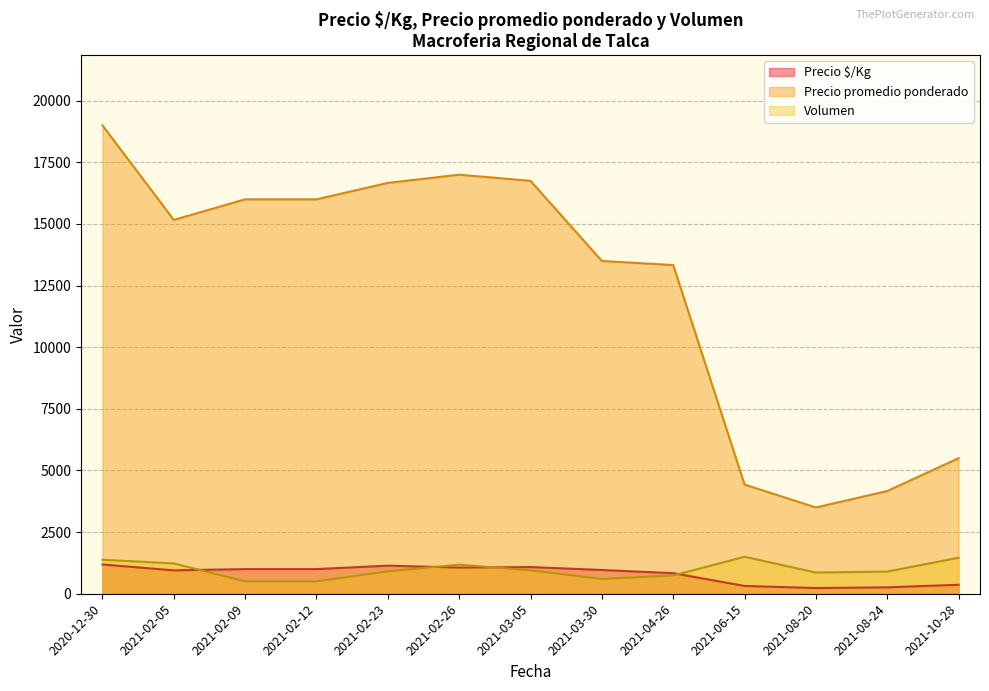

Which label corresponds to the largest value in the chart?

2020-12-30